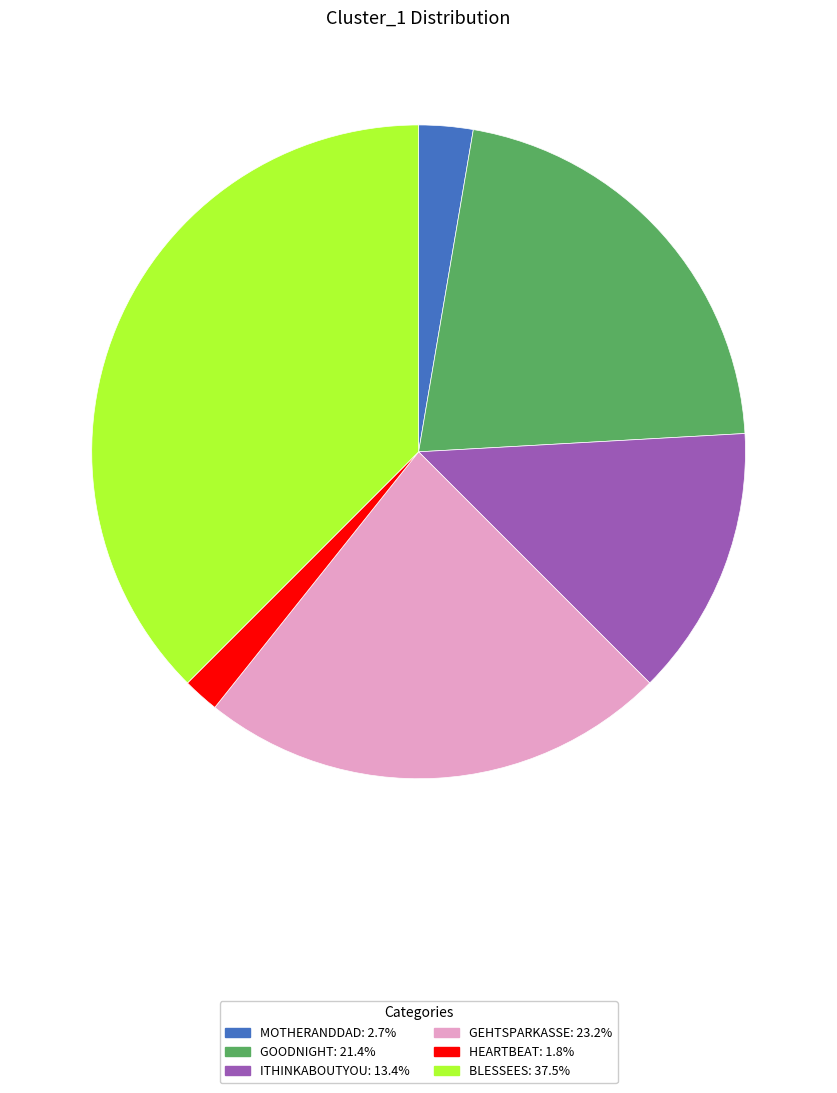

Is there a majority slice in this chart?

No